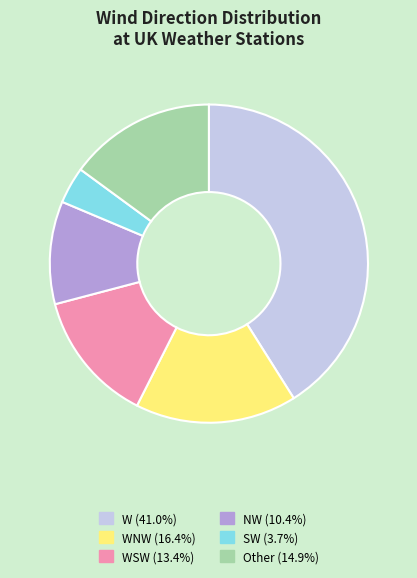

Is there a majority slice in this chart?

No